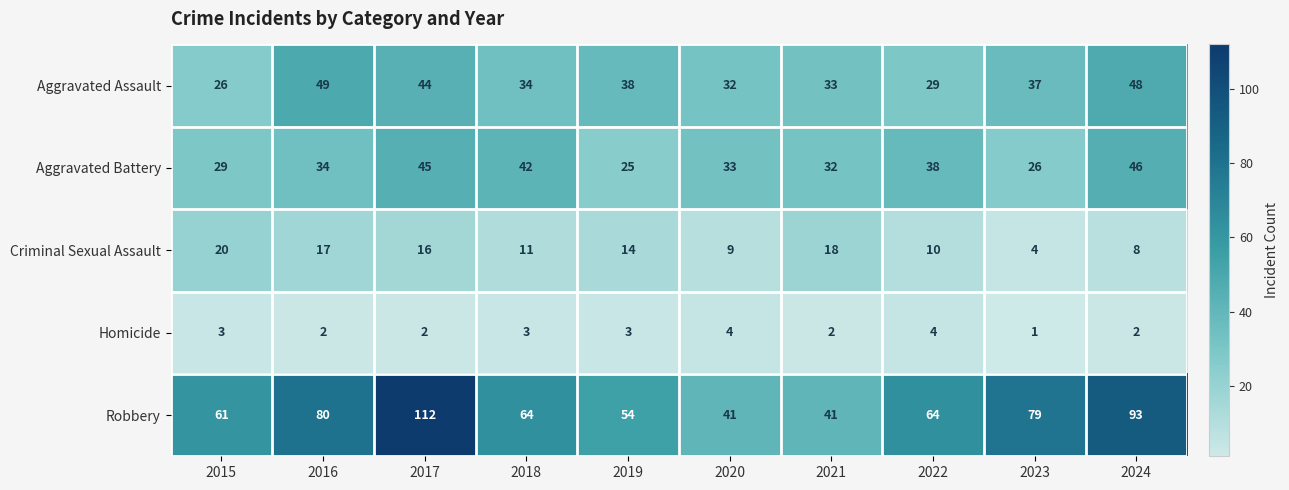

At which category does the chart reach its minimum across all series?

2023